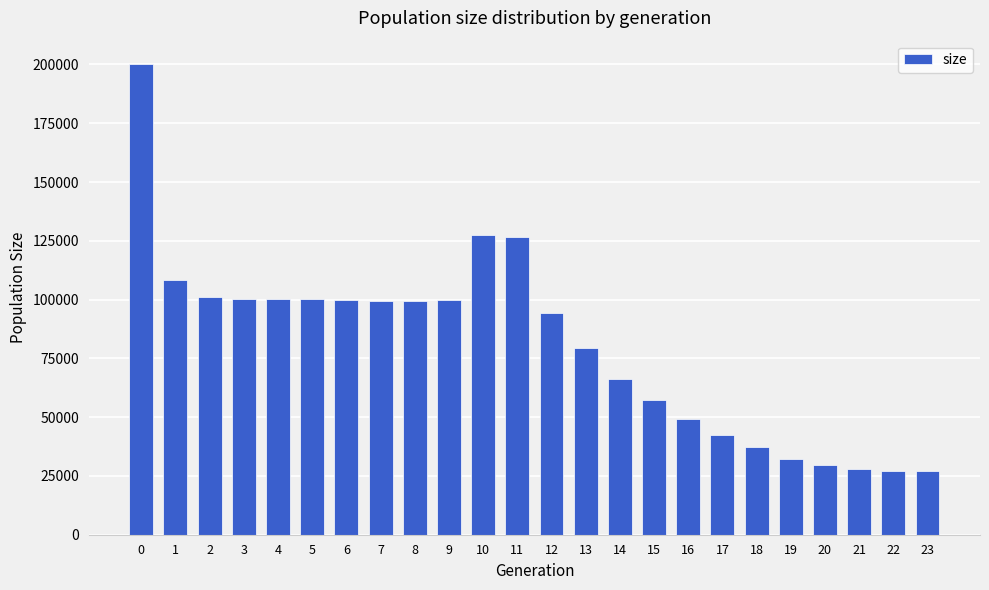

What is the difference between the maximum and minimum values?

173129